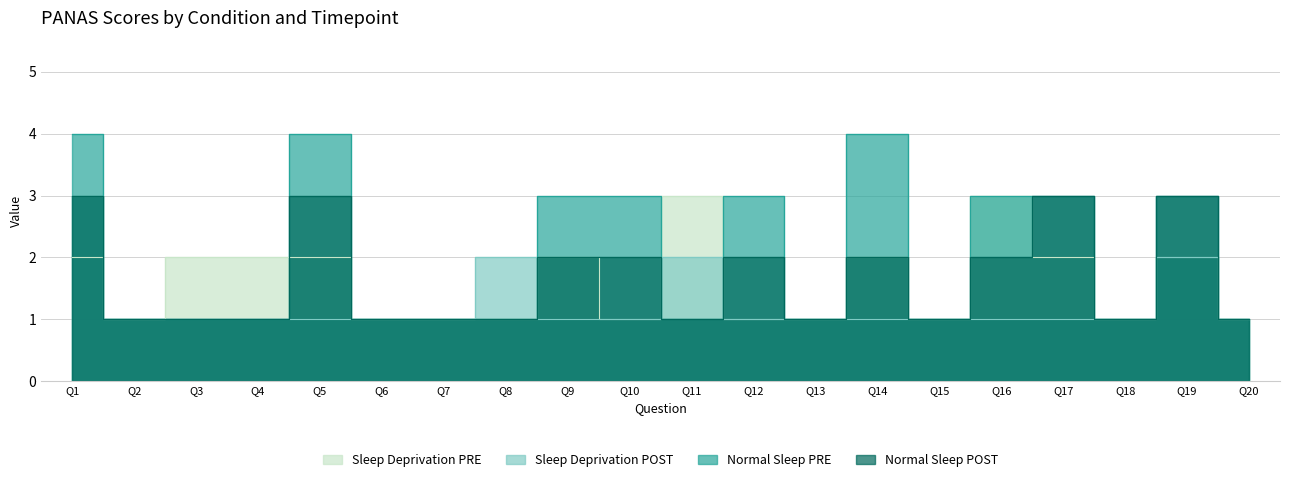

The Sleep Deprivation PRE series shows 3 at Q5. True or false?

False